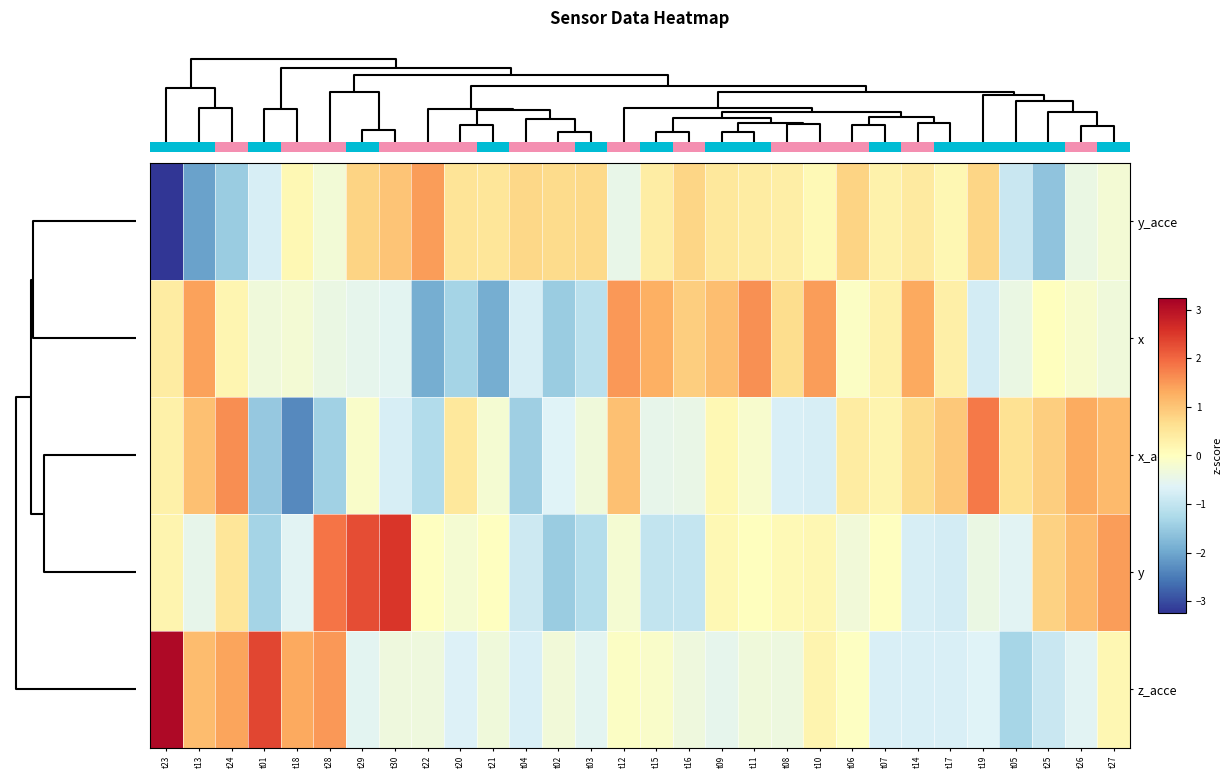

Reading right to left, list all the values displayed in this chart.

y_acce: t27=-0.2	t26=-0.4	t25=-1.6	t05=-0.9	t19=0.8	t17=0.2	t14=0.4	t07=0.3	t06=0.8	t10=0.1	t08=0.3	t11=0.4	t09=0.5	t16=0.8	t15=0.4	t12=-0.5	t03=0.7	t02=0.7	t04=0.7	t21=0.5	t20=0.5	t22=1.4	t30=1.0	t29=0.8	t28=-0.3	t18=0.1	t01=-0.7	t24=-1.5	t13=-2.1	t23=-3.2
x: t27=-0.3	t26=-0.2	t25=0.0	t05=-0.4	t19=-0.8	t17=0.3	t14=1.3	t07=0.3	t06=-0.1	t10=1.5	t08=0.7	t11=1.6	t09=1.1	t16=0.9	t15=1.2	t12=1.5	t03=-1.1	t02=-1.5	t04=-0.8	t21=-1.9	t20=-1.3	t22=-1.9	t30=-0.6	t29=-0.5	t28=-0.4	t18=-0.2	t01=-0.3	t24=0.2	t13=1.4	t23=0.4
x_acce: t27=1.1	t26=1.3	t25=0.9	t05=0.6	t19=1.8	t17=0.9	t14=0.7	t07=0.2	t06=0.4	t10=-0.8	t08=-0.7	t11=-0.2	t09=0.1	t16=-0.4	t15=-0.5	t12=1.0	t03=-0.3	t02=-0.7	t04=-1.4	t21=-0.2	t20=0.5	t22=-1.2	t30=-0.7	t29=-0.1	t28=-1.4	t18=-2.4	t01=-1.5	t24=1.6	t13=1.0	t23=0.3
y: t27=1.5	t26=1.1	t25=0.8	t05=-0.6	t19=-0.4	t17=-0.8	t14=-0.7	t07=-0.0	t06=-0.3	t10=0.2	t08=0.1	t11=0.0	t09=0.1	t16=-1.0	t15=-1.0	t12=-0.2	t03=-1.2	t02=-1.5	t04=-0.9	t21=-0.0	t20=-0.2	t22=-0.0	t30=2.5	t29=2.3	t28=1.9	t18=-0.6	t01=-1.3	t24=0.5	t13=-0.5	t23=0.2
z_acce: t27=0.2	t26=-0.6	t25=-0.9	t05=-1.3	t19=-0.7	t17=-0.7	t14=-0.7	t07=-0.7	t06=-0.0	t10=0.2	t08=-0.4	t11=-0.3	t09=-0.5	t16=-0.3	t15=-0.1	t12=-0.1	t03=-0.6	t02=-0.3	t04=-0.7	t21=-0.3	t20=-0.7	t22=-0.3	t30=-0.3	t29=-0.6	t28=1.5	t18=1.3	t01=2.3	t24=1.4	t13=1.1	t23=3.1